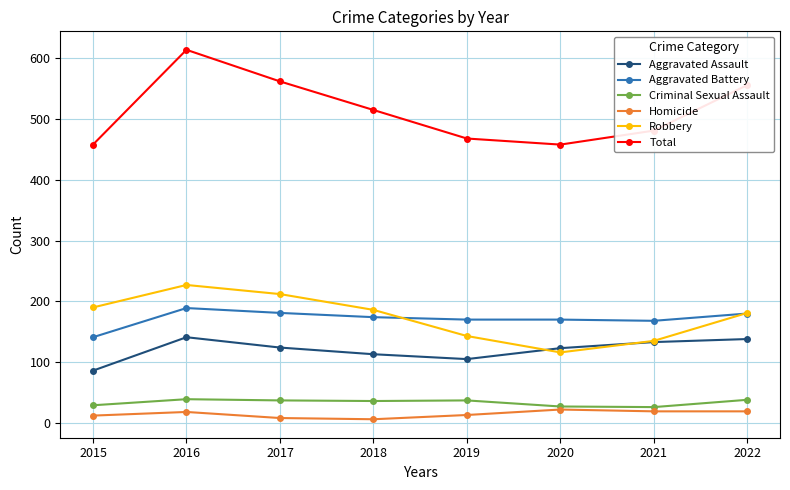

Which category has the highest value across all series?

2016